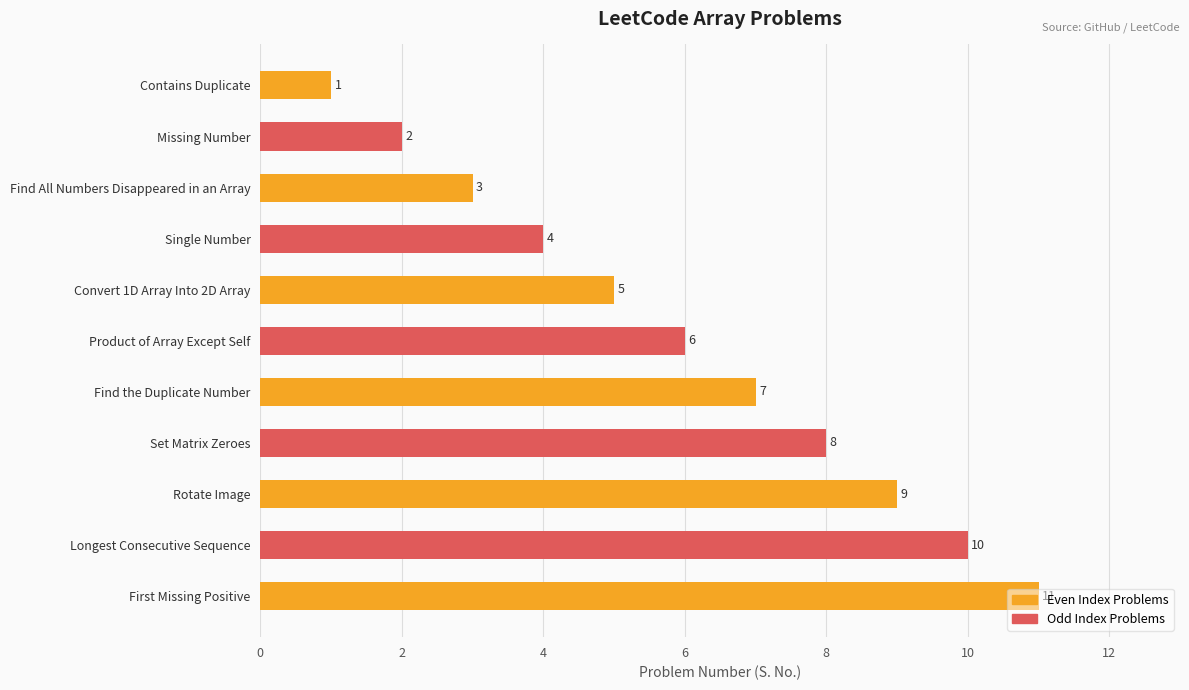

What is the sum of all values?

66